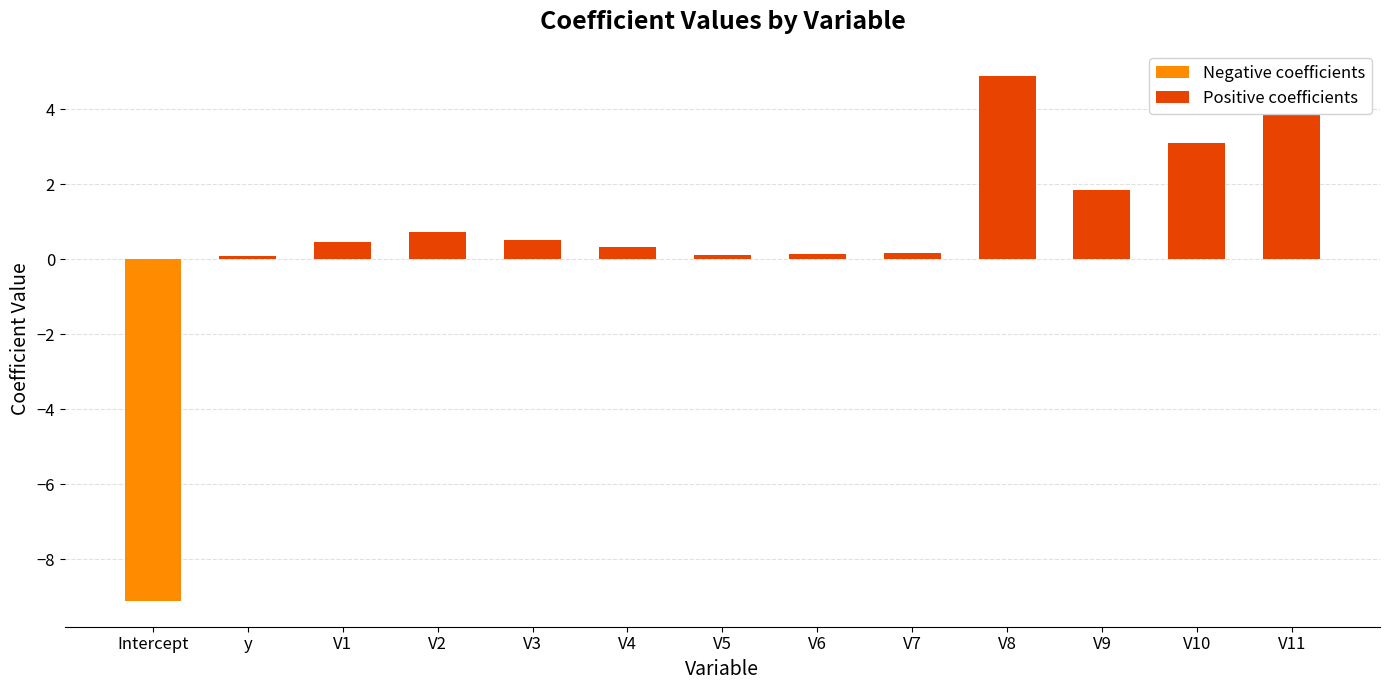

What is the difference between the second highest and minimum values?

13.7